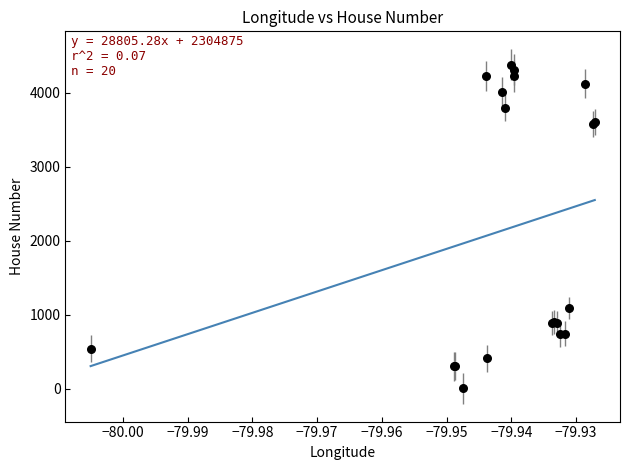

What Y value in the scatter plot is closest to 2193?

1093